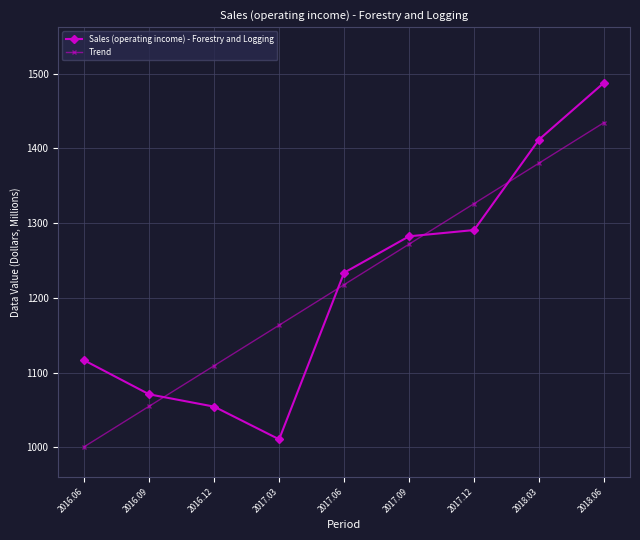

At which category is the sum across all series the highest?

2018.06